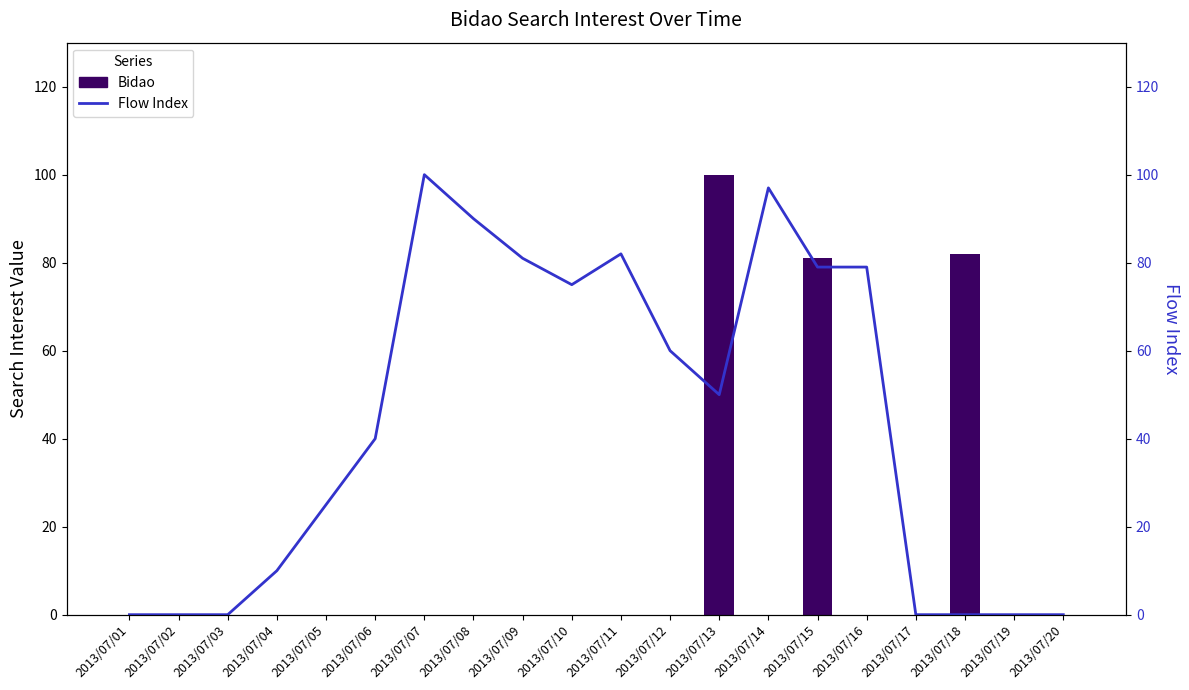

How many values in the Flow Index series exceed 50?

9